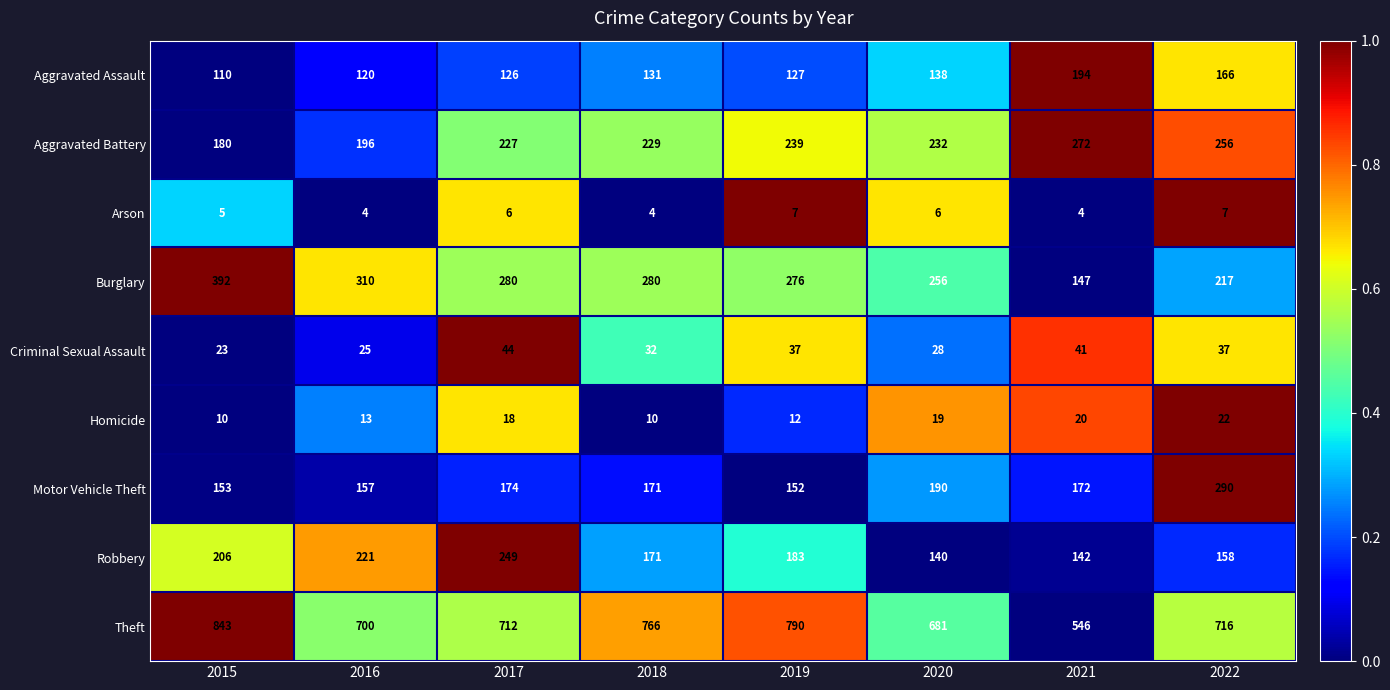

List the series in order of their peak value, lowest first.

Arson, Homicide, Criminal Sexual Assault, Aggravated Assault, Robbery, Aggravated Battery, Motor Vehicle Theft, Burglary, Theft